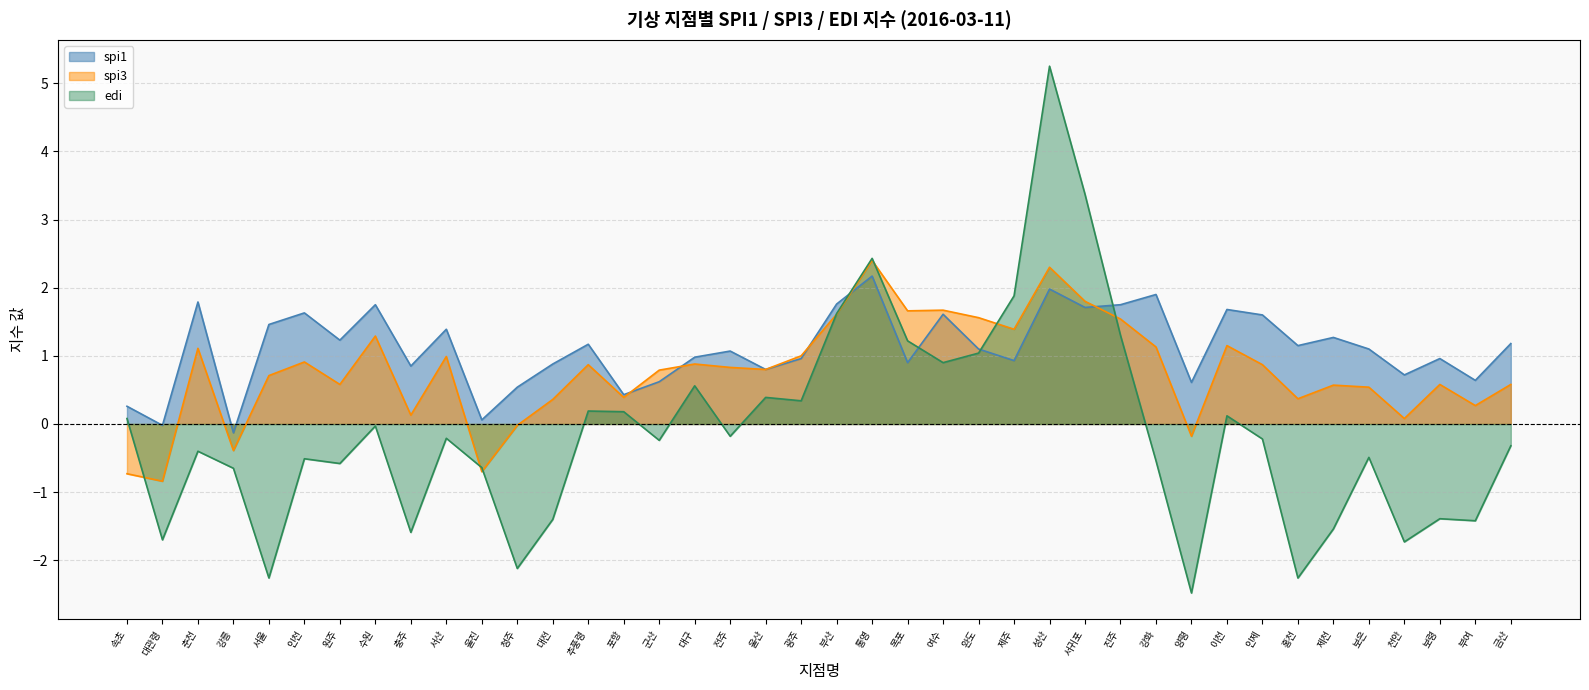

How many intersections are there between spi3 and spi1?

5